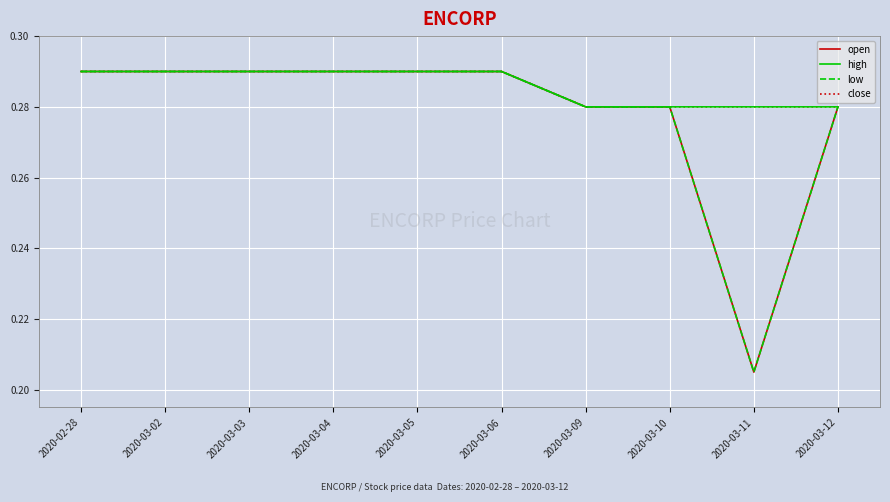

Which has a higher value, 2020-03-03 or 2020-03-06?

2020-03-03